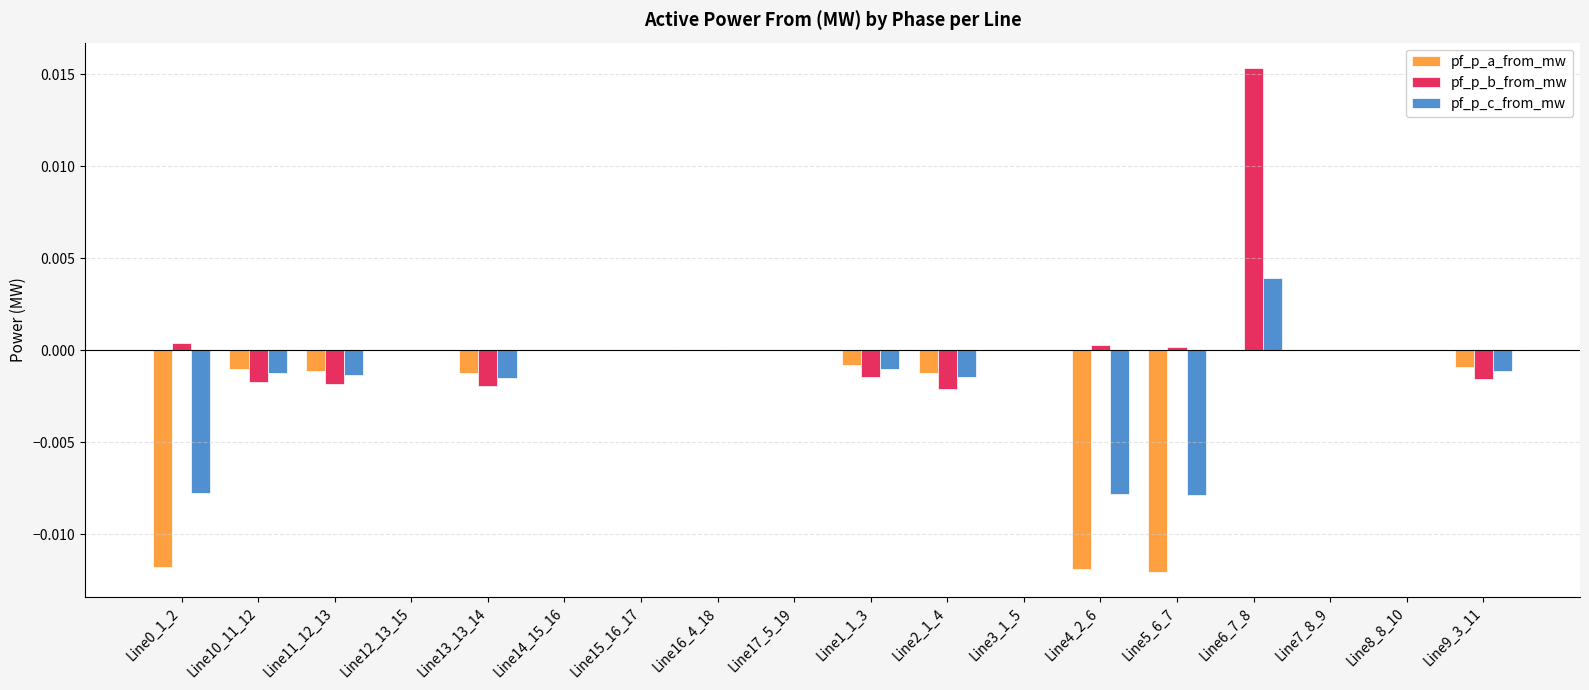

Count the number of data series in this chart.

3